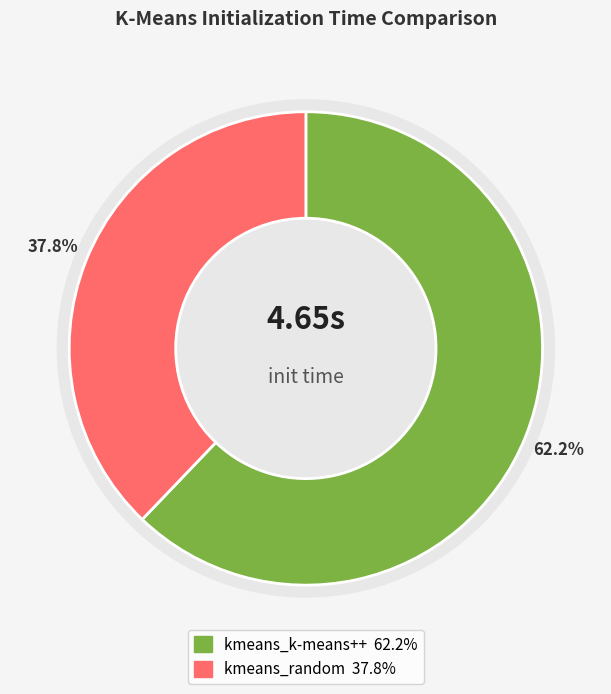

How many slices are in this pie chart?

2